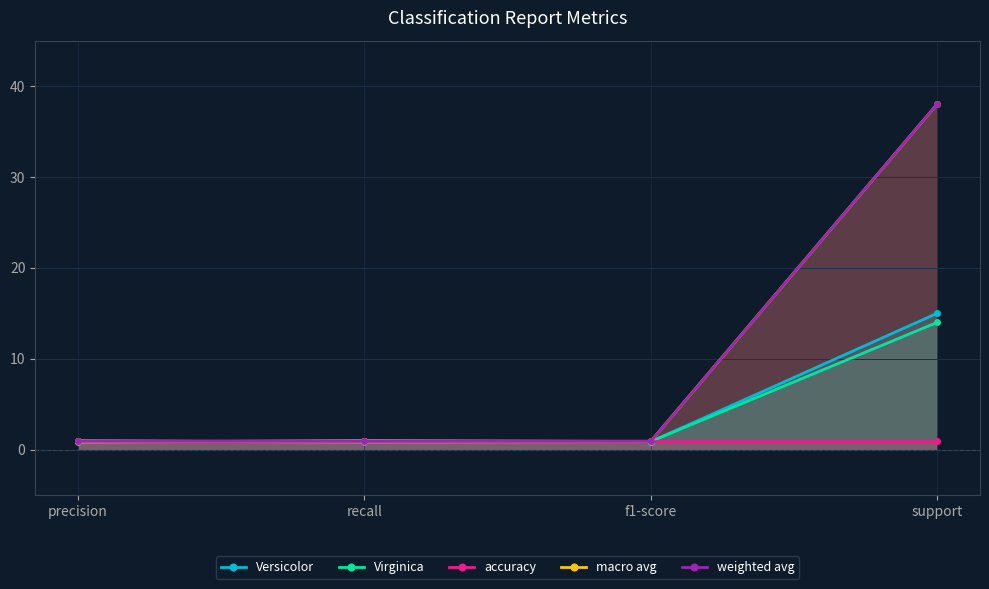

What is the highest value of the accuracy series?

0.9